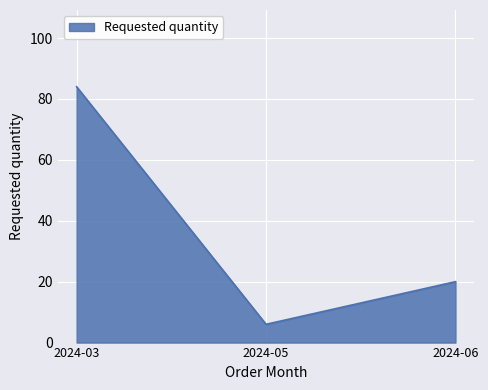

The chart shows a value of 20 at 2024-06. True or false?

True